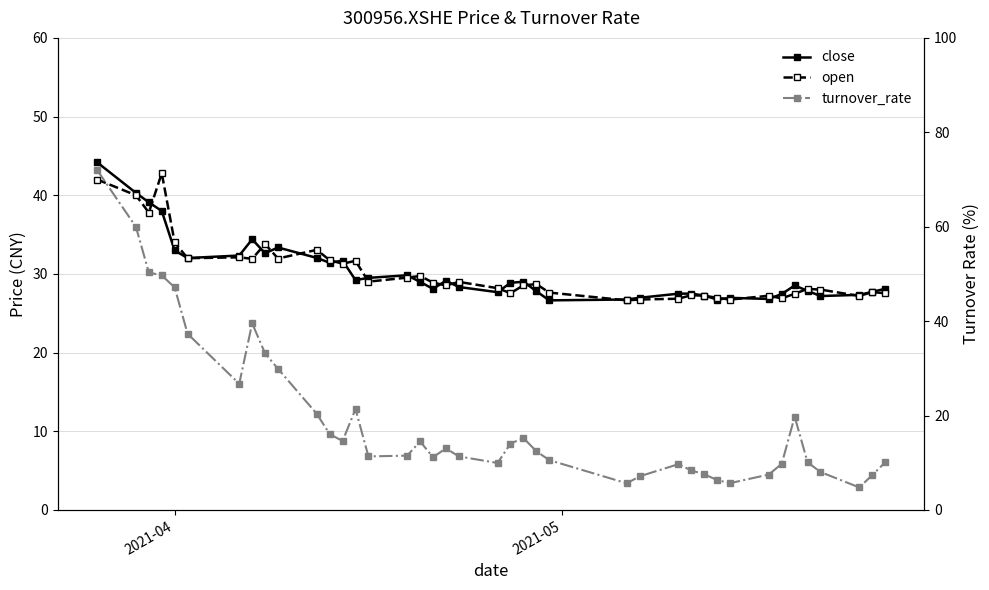

At how many categories does at least one series exceed 18?

40